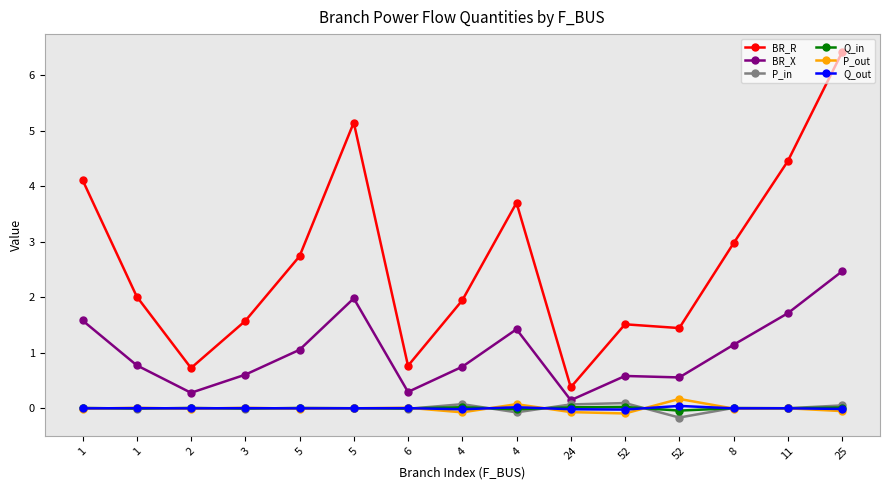

What is the difference between the maximum and minimum values in the Q_out series?

0.1